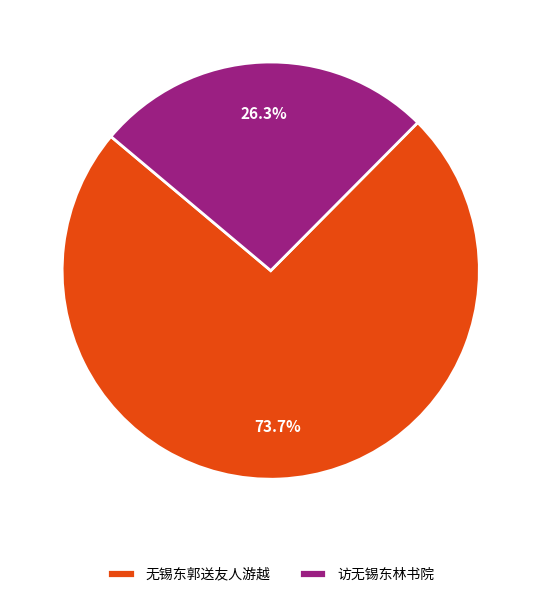

Rank the categories by value from lowest to highest.

访无锡东林书院, 无锡东郭送友人游越